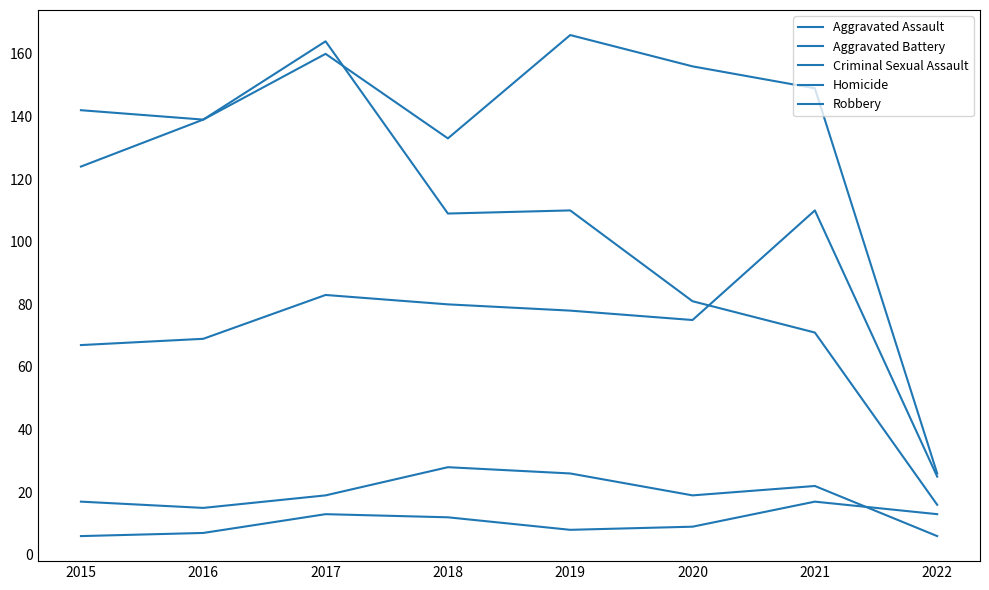

What is the average value of the Homicide series?

11